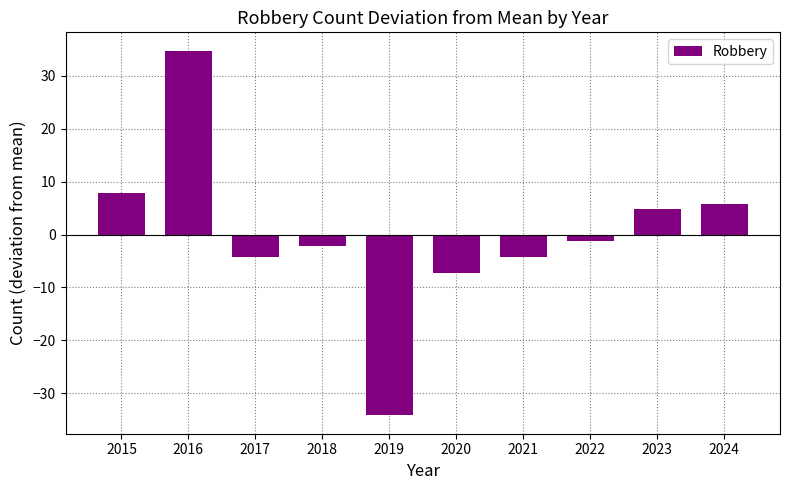

Does the chart contain stacked bars?

No